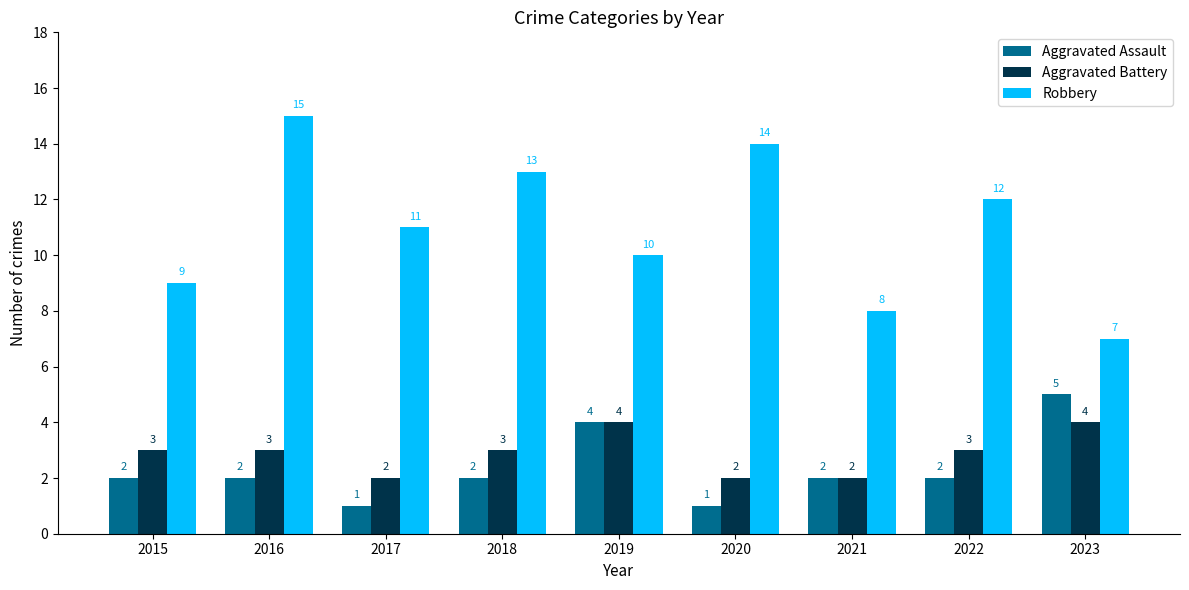

What is the approximate value of Aggravated Battery at 2016?

3